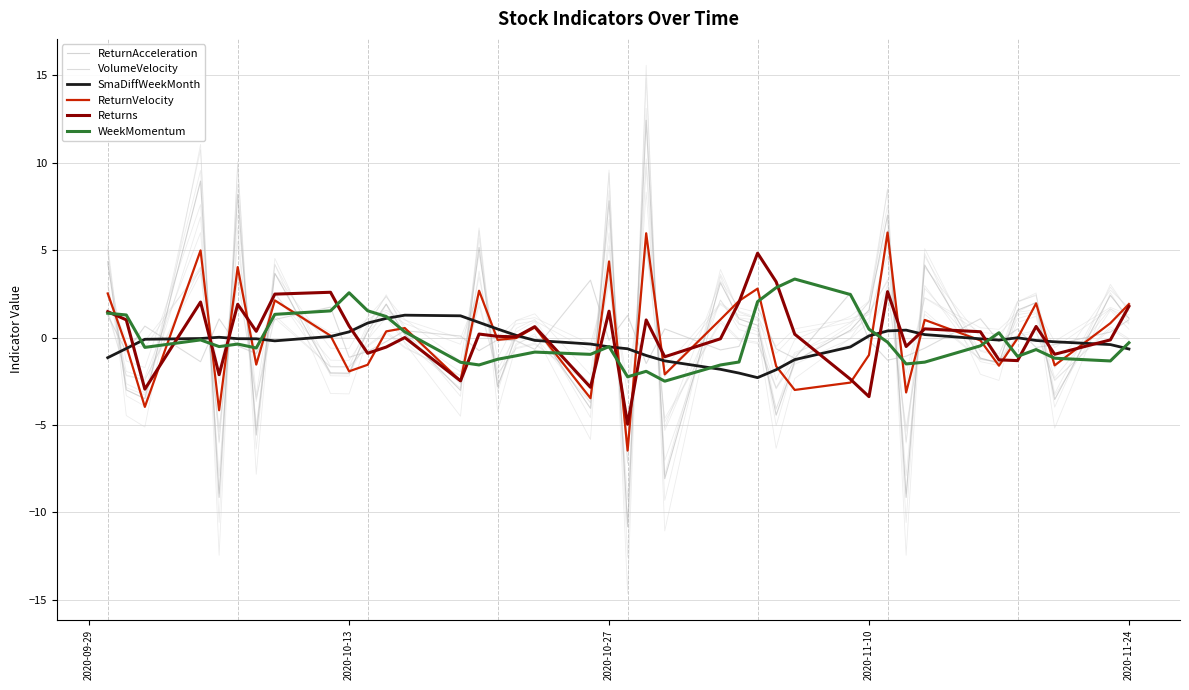

True or false: VolumeVelocity has a value of 0.6 at 7.

False